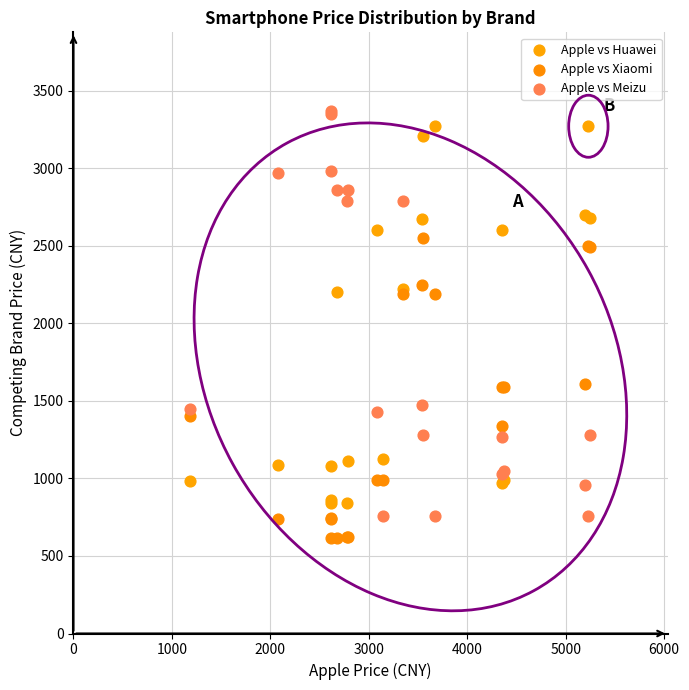

What are all the series names shown in the legend?

Apple vs Huawei, Apple vs Xiaomi, Apple vs Meizu